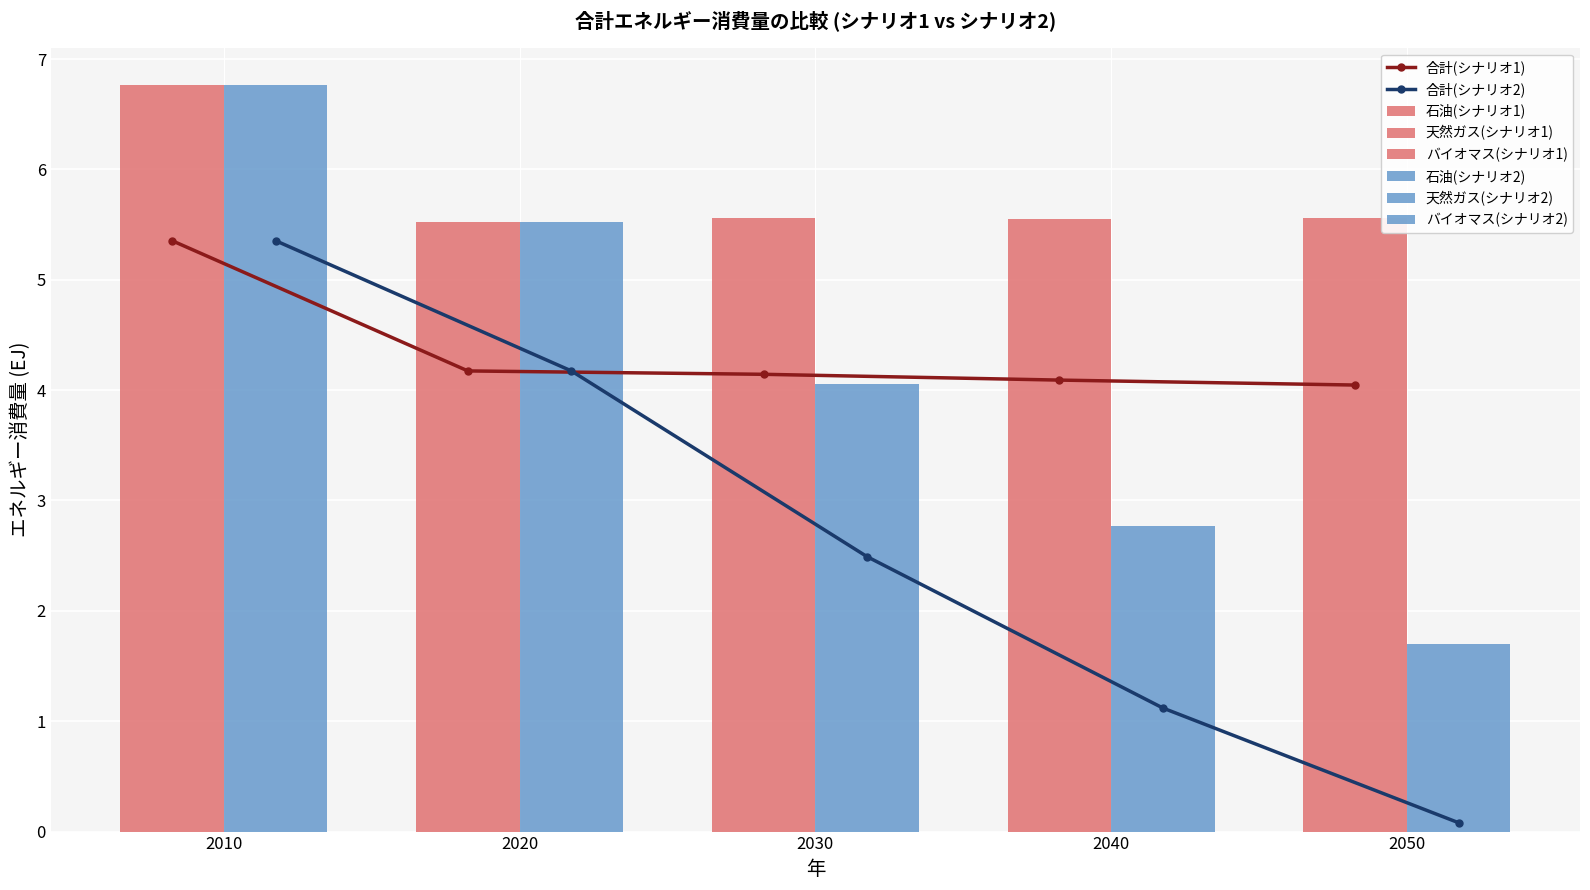

What is the total value across all series at 2020?

11.0